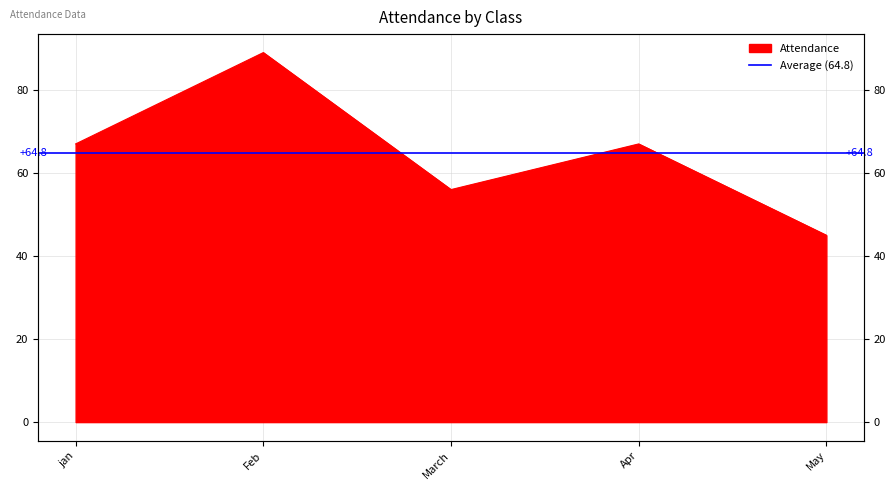

How many data points does each series have?

5